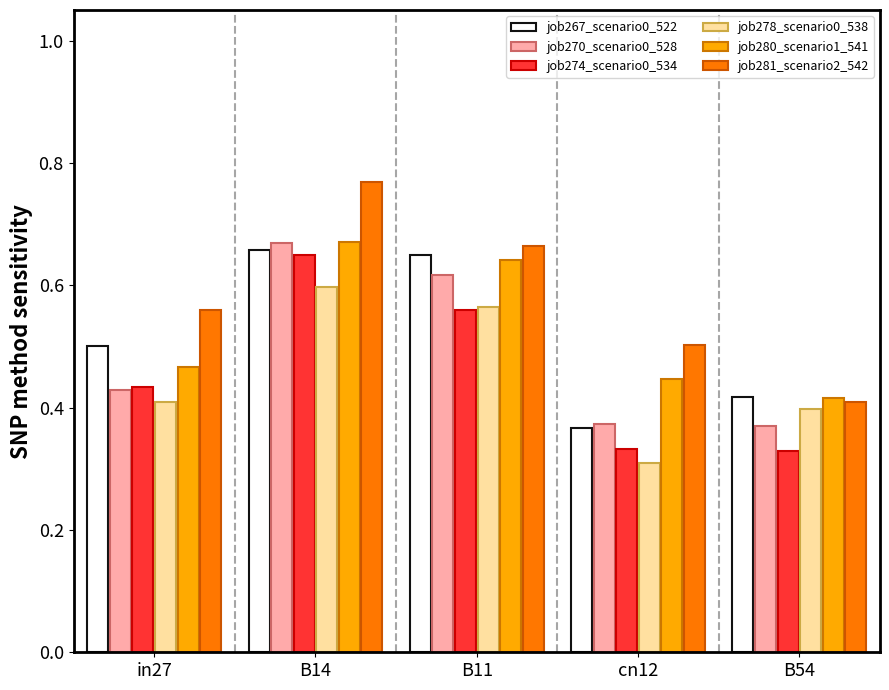

What position from the right is B11?

3